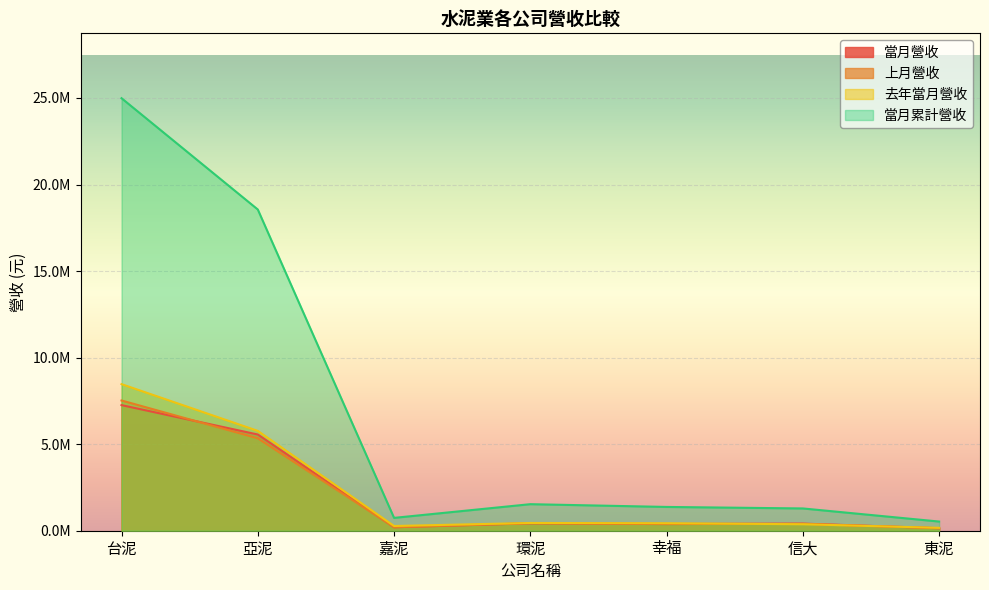

The value of 當月營收 at 環泥 is 427717. True or false?

True